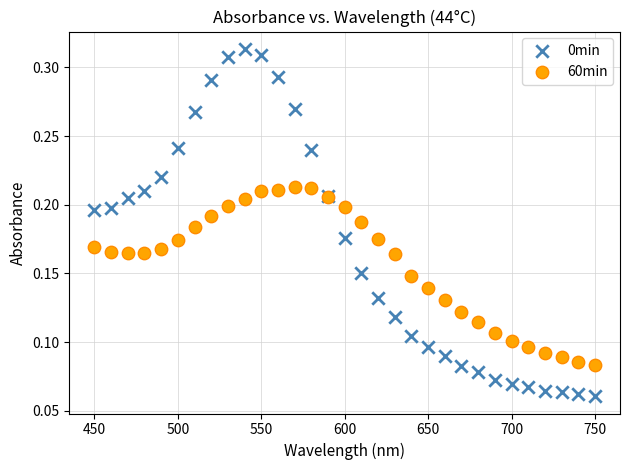

Which series reaches the maximum Y coordinate?

0min